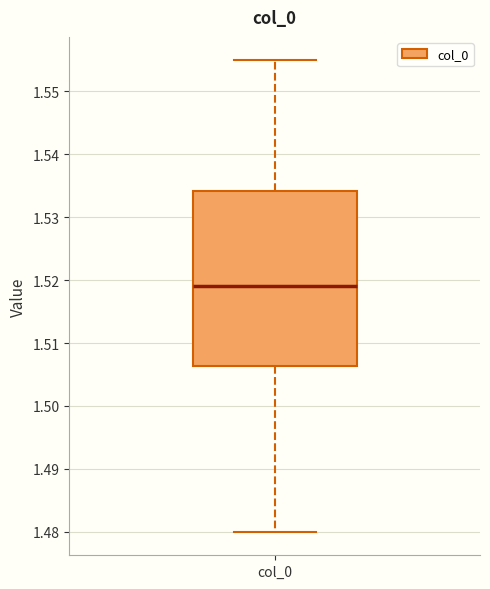

Where is the lower edge of the box for col_0 on the y-axis? The values are not printed on the chart, so give them approximately, as read against the axis.

1.506